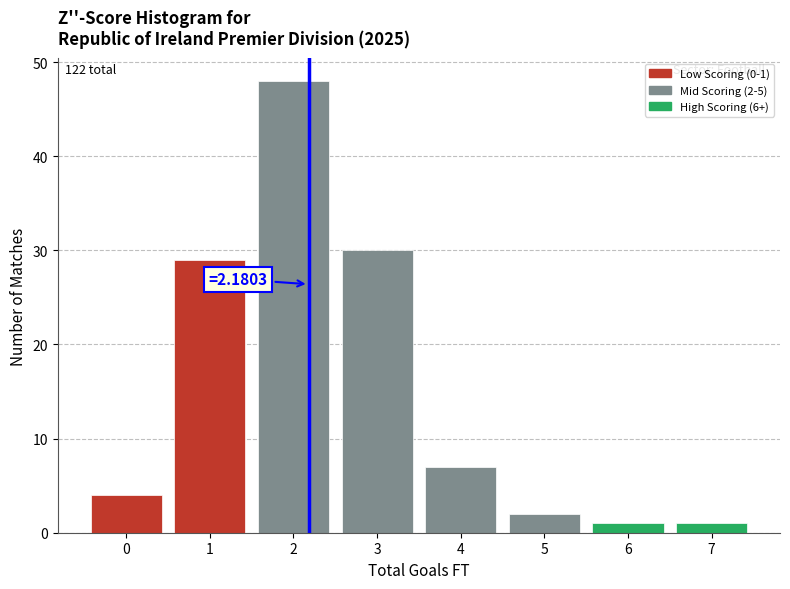

Over which range of the x-axis is the bar tallest?

1.5 to 2.5